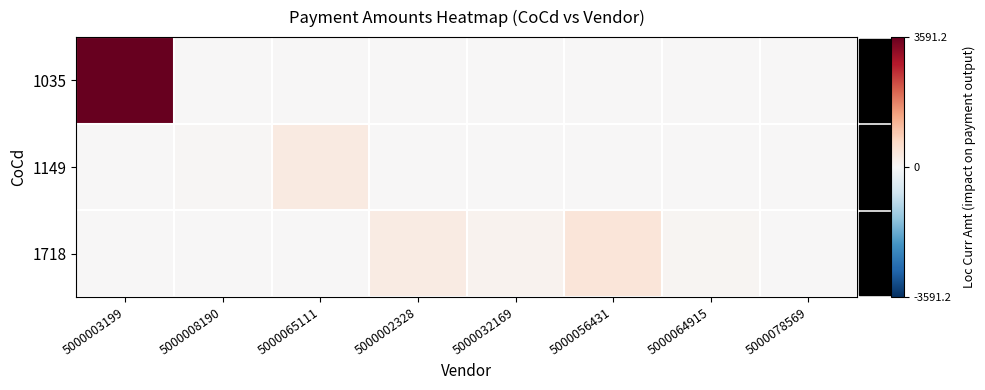

What is the spread (max minus min) of values at 5000056431?

424.0